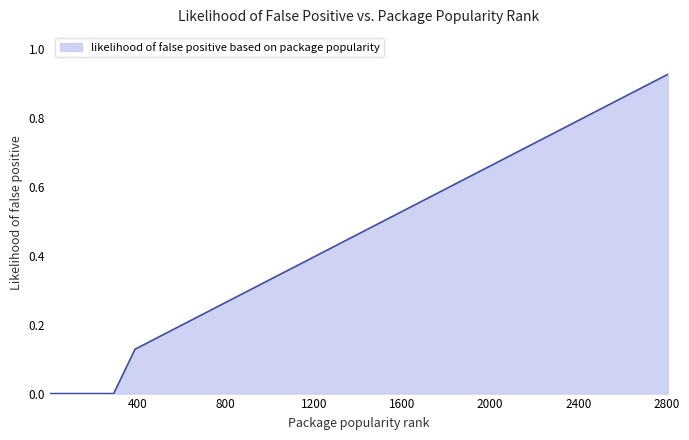

Rank the categories by value from lowest to highest.

4, 5, 21, 25, 40, 78, 93, 121, 131, 224, 284, 293, 390, 421, 499, 501, 529, 539, 540, 547, 563, 712, 746, 751, 875, 1303, 1428, 1497, 1512, 1596, 1658, 1880, 1971, 2283, 2436, 2806